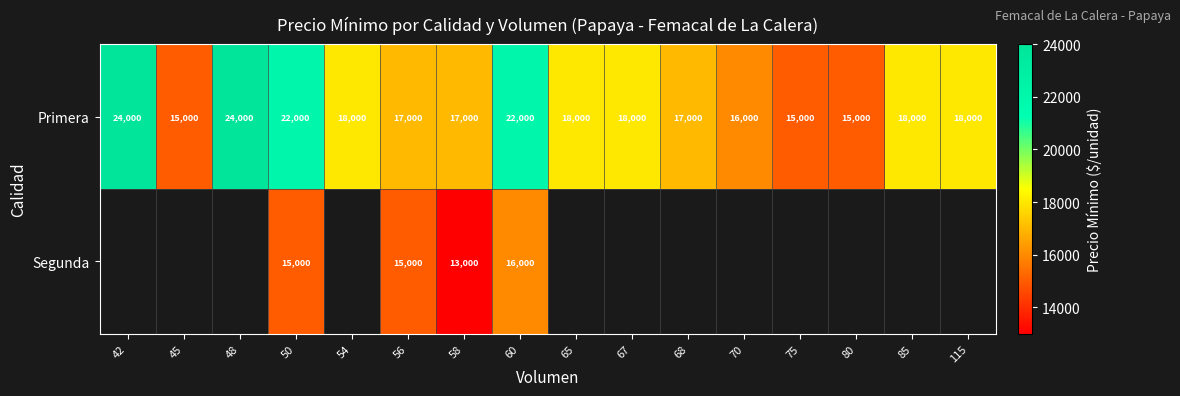

What value does the Primera series have at 45, to the nearest 100?

15000